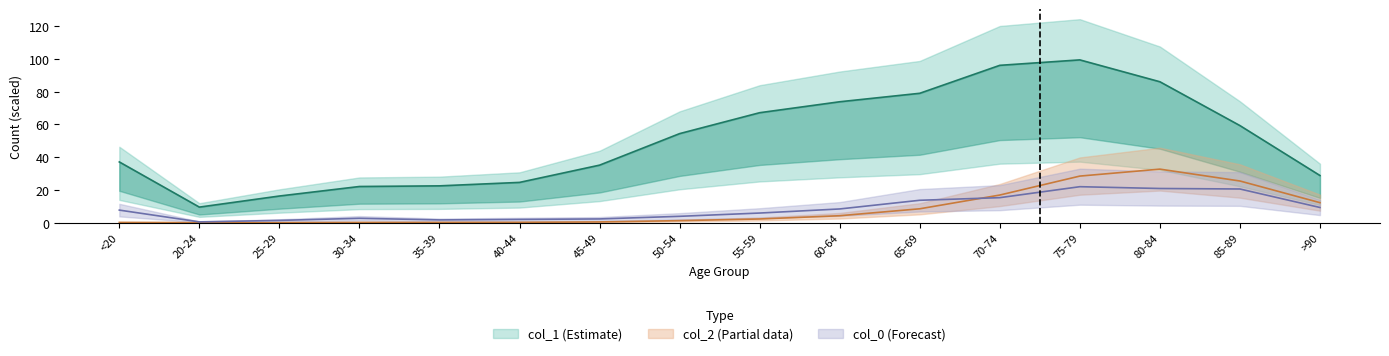

Is it true that col_0 equals 20.6 at 85-89?

True